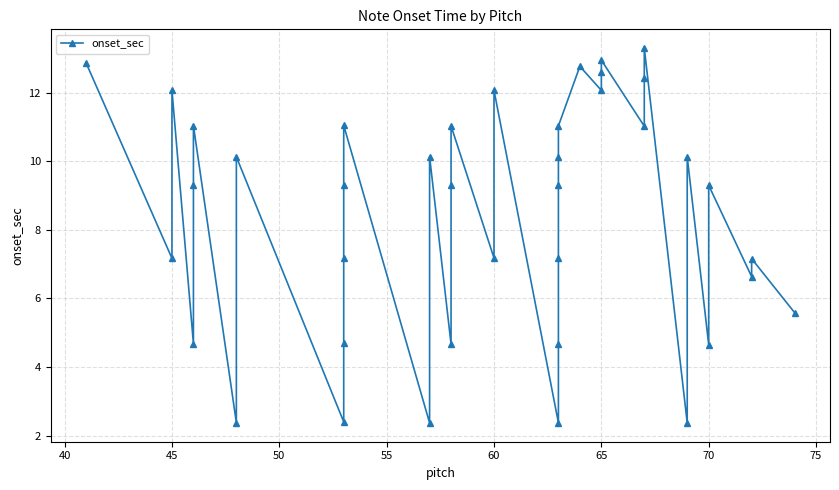

What is the ratio of the value at 35 to the value at 19?

1.1